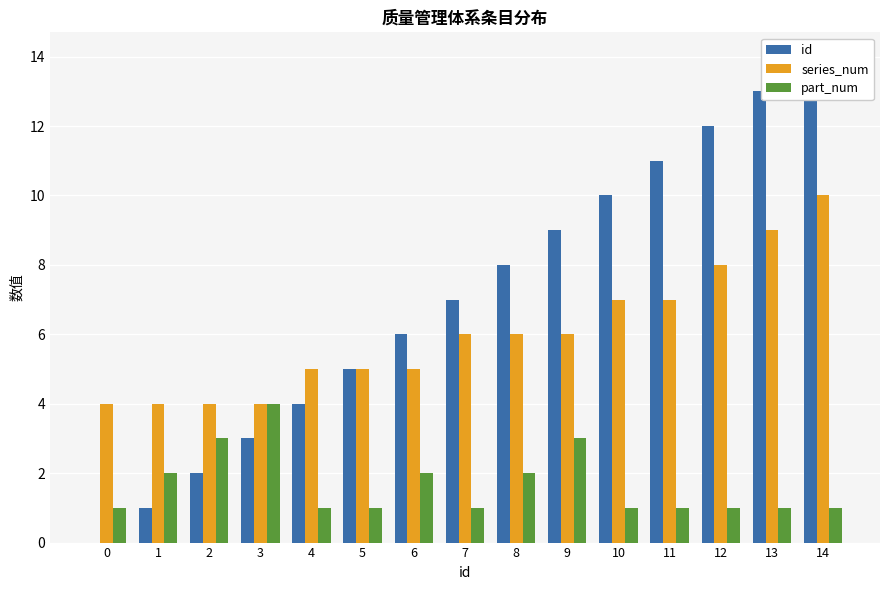

What is the difference between the id values at 9 and 11?

2